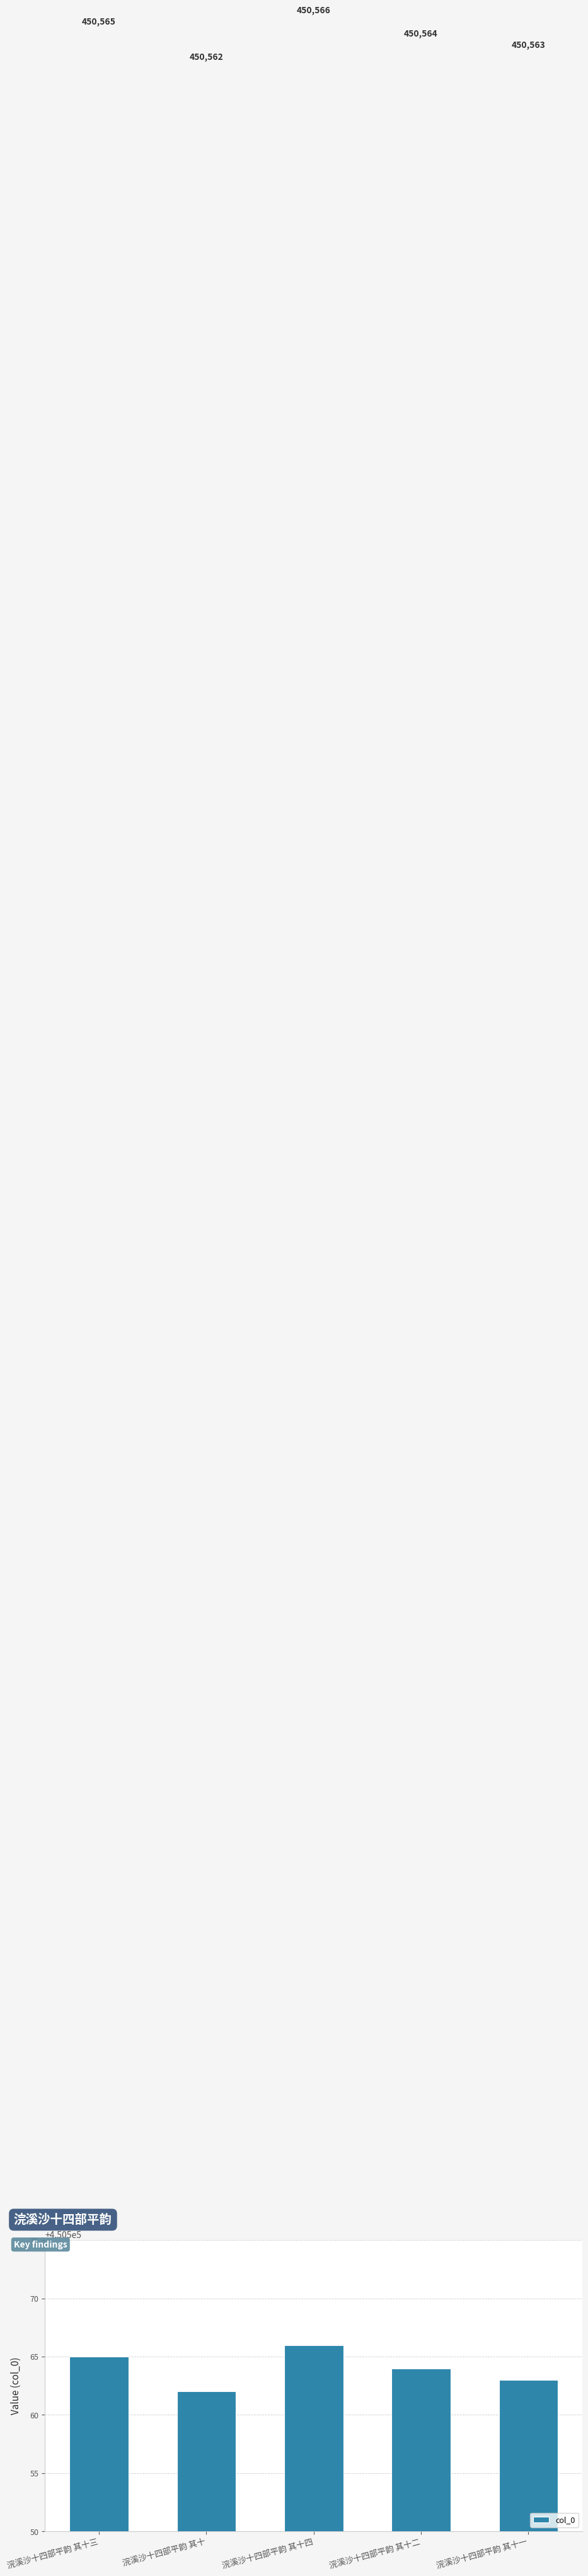

What is the value of the 4th bar from the left?

450564